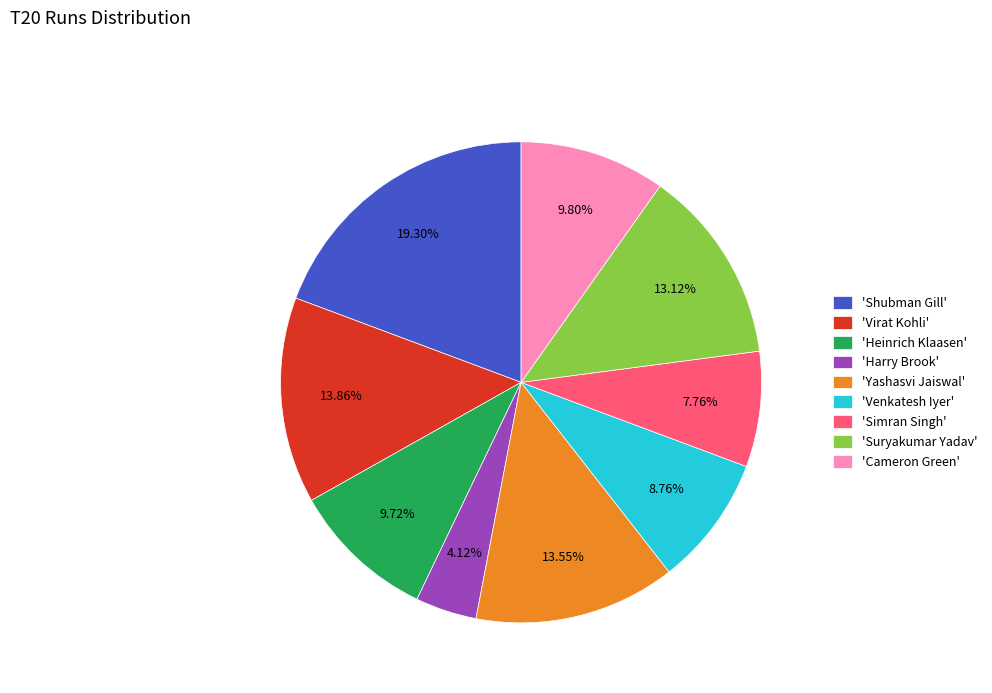

How many slices are in this pie chart?

9